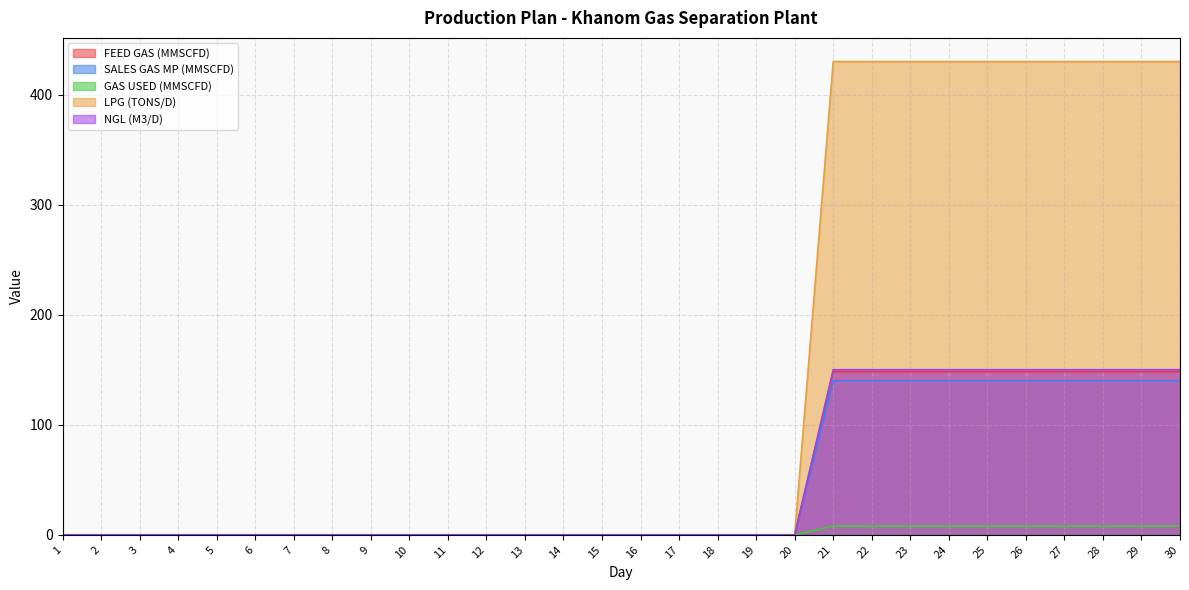

True or false: SALES GAS MP (MMSCFD) has a value of 44.9 at 2.

False